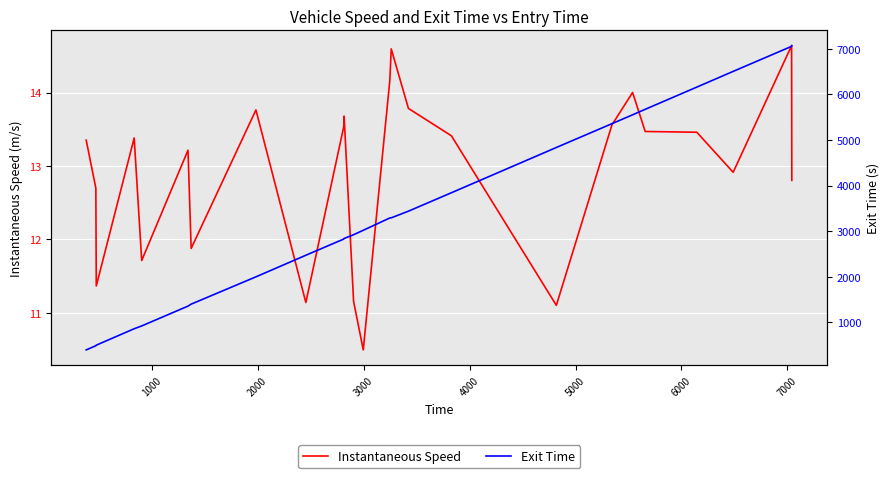

List the series in order of their overall mean, lowest first.

Instantaneous Speed, Exit Time